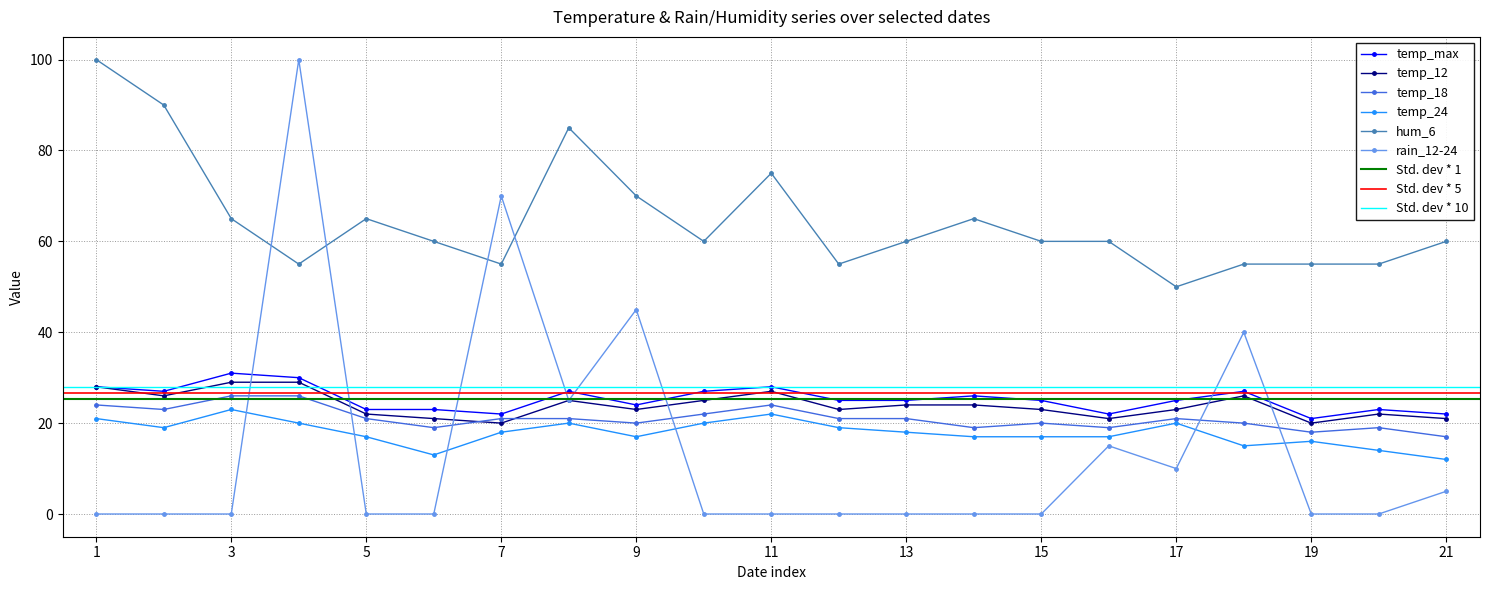

At how many categories does at least one series exceed 16?

21